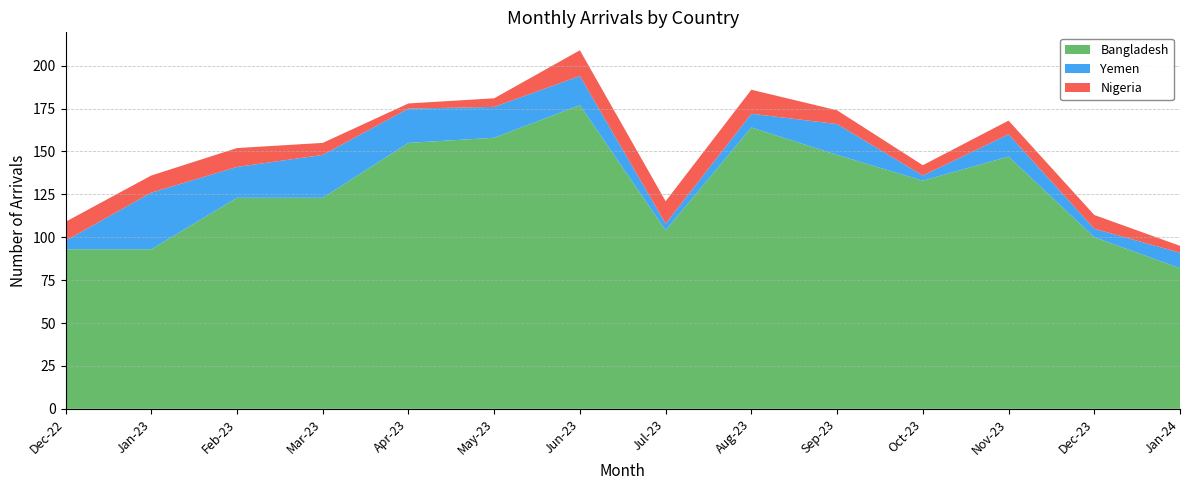

Reading right to left, transcribe all the data shown in this chart.

Bangladesh: Jan-24=82	Dec-23=100	Nov-23=147	Oct-23=133	Sep-23=148	Aug-23=164	Jul-23=104	Jun-23=177	May-23=158	Apr-23=155	Mar-23=123	Feb-23=123	Jan-23=93	Dec-22=93
Yemen: Jan-24=9	Dec-23=5	Nov-23=13	Oct-23=3	Sep-23=18	Aug-23=8	Jul-23=4	Jun-23=17	May-23=18	Apr-23=20	Mar-23=25	Feb-23=18	Jan-23=33	Dec-22=5
Nigeria: Jan-24=4	Dec-23=8	Nov-23=8	Oct-23=6	Sep-23=8	Aug-23=14	Jul-23=13	Jun-23=15	May-23=5	Apr-23=3	Mar-23=7	Feb-23=11	Jan-23=10	Dec-22=11